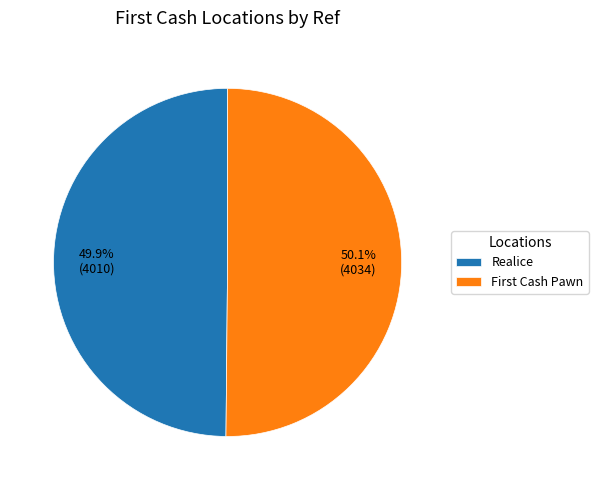

How many segments does this pie chart have?

2